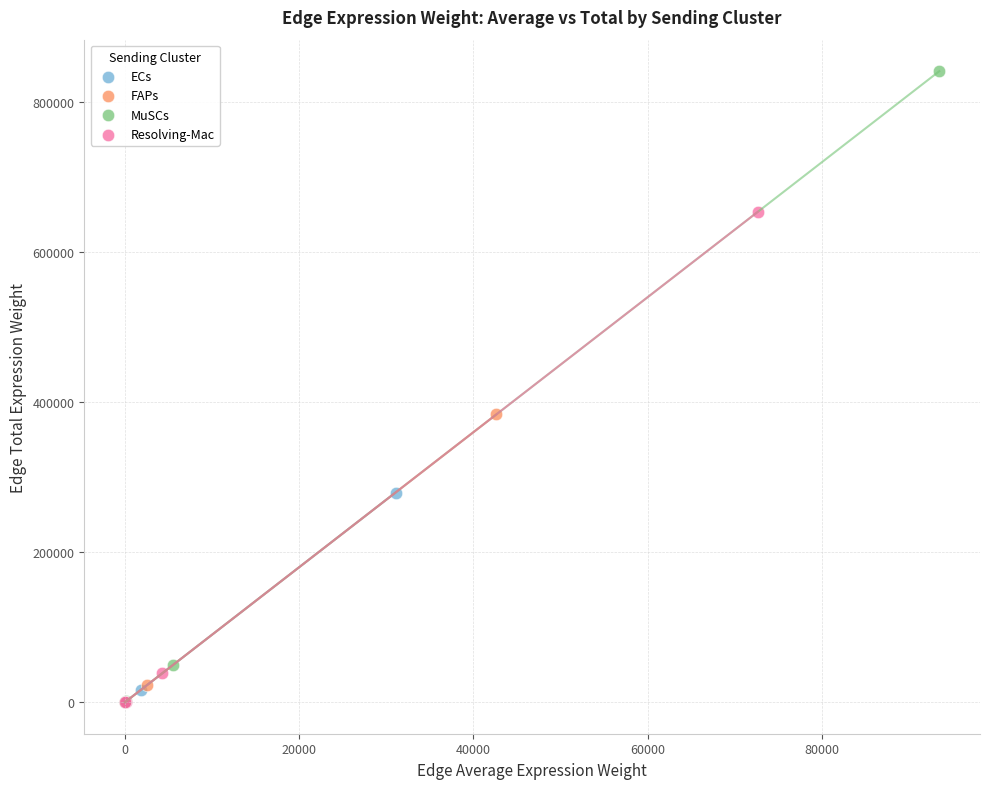

Which series has the widest spread of Y values?

MuSCs